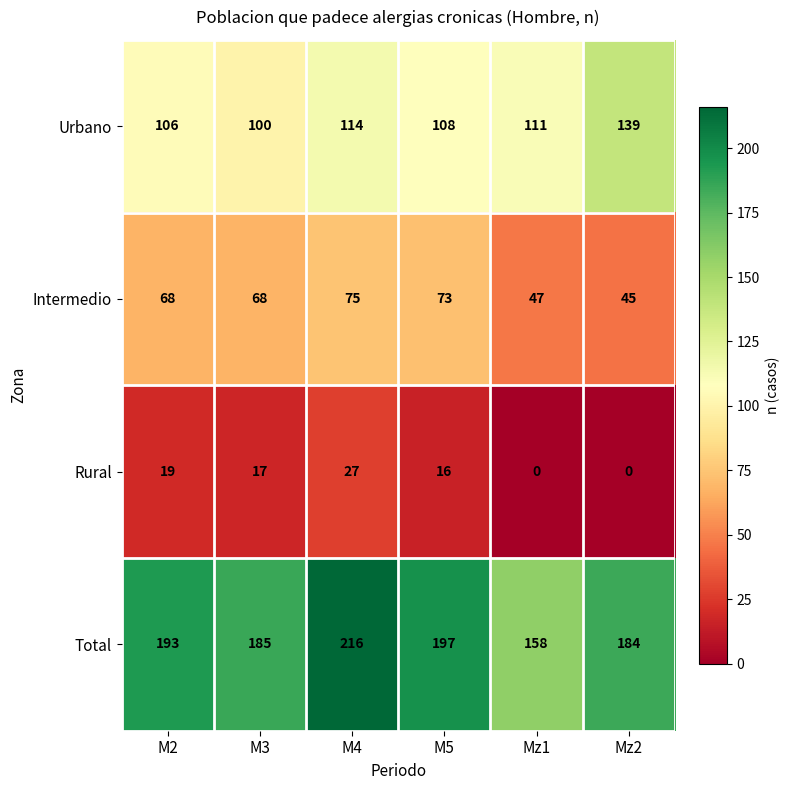

Read the Intermedio value at M5, to the nearest 10.

70